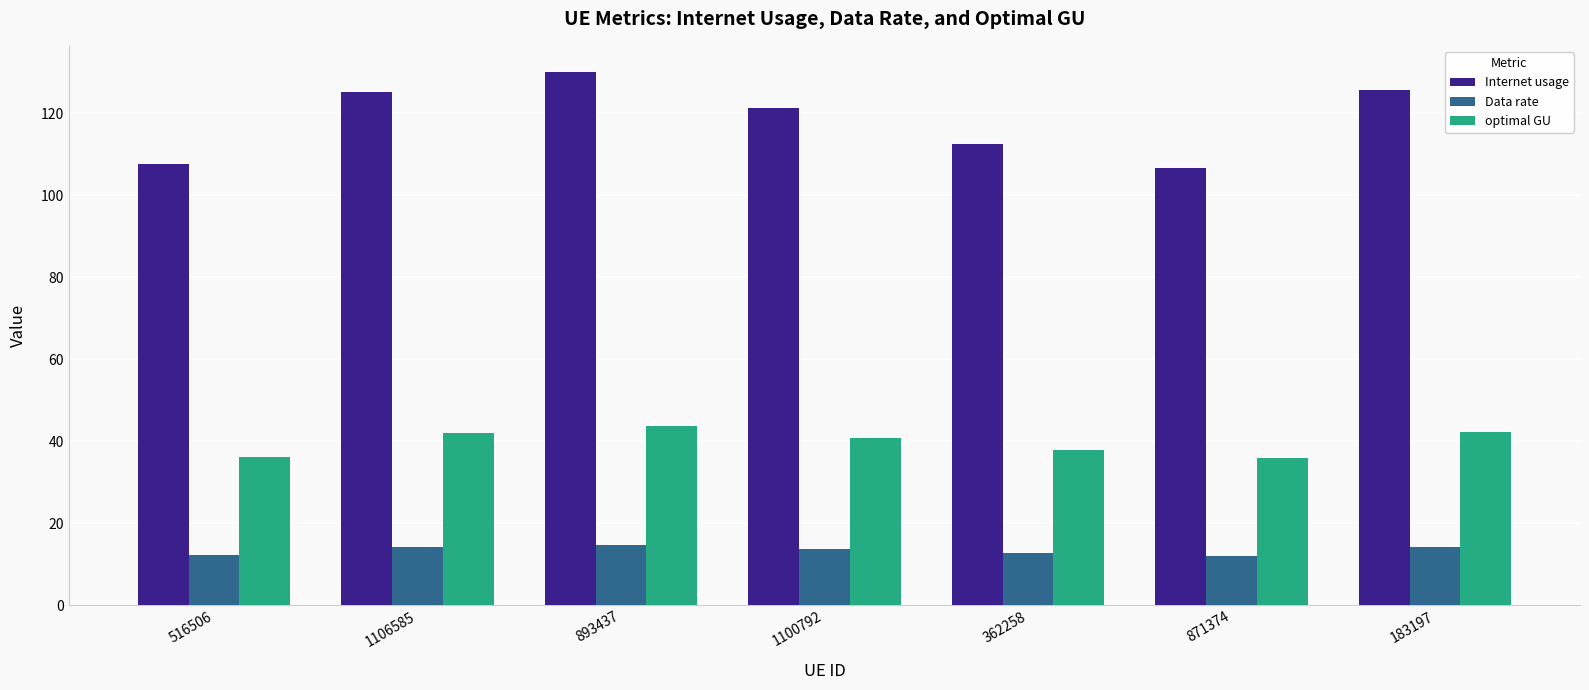

What is the difference between the maximum and minimum values in the optimal GU series?

7.8